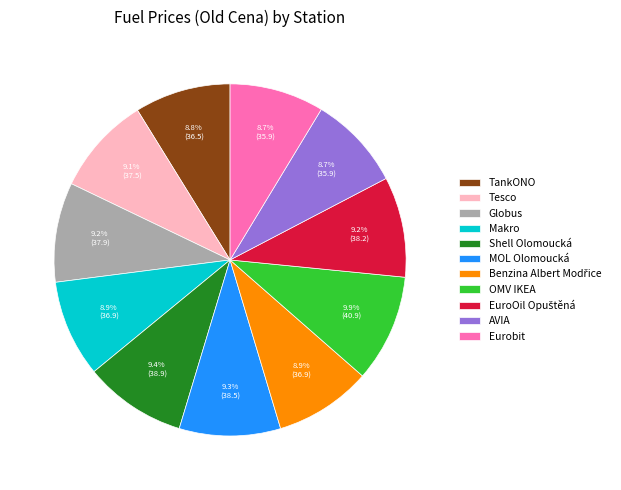

What percentage do Makro and MOL Olomoucká together represent?

18.2%